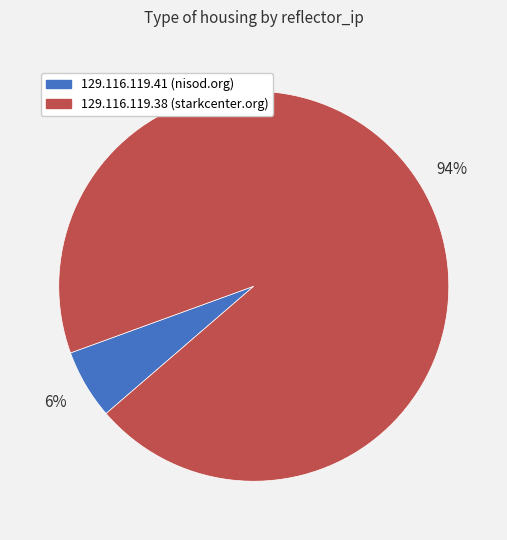

To the nearest percent, what percentage of the pie is 129.116.119.38?

94%